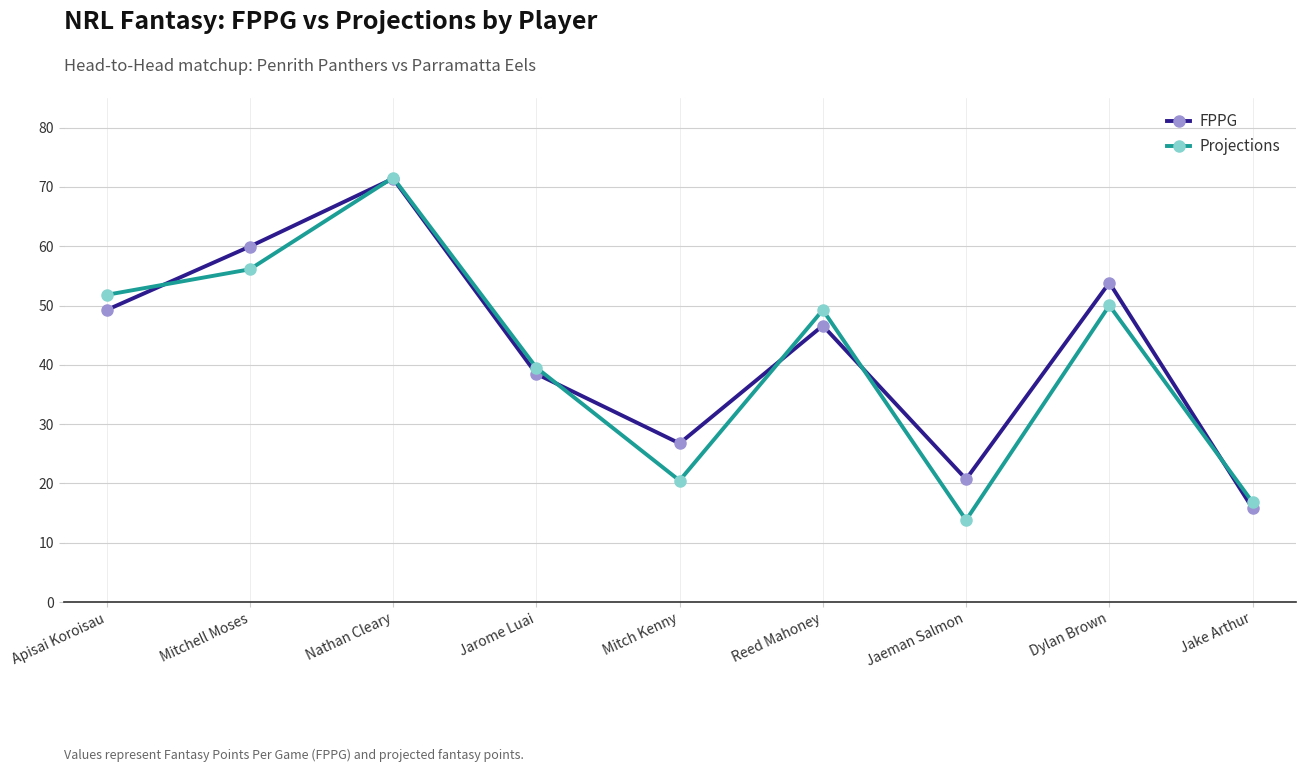

Which series changed the most between Nathan Cleary and Jarome Luai?

FPPG